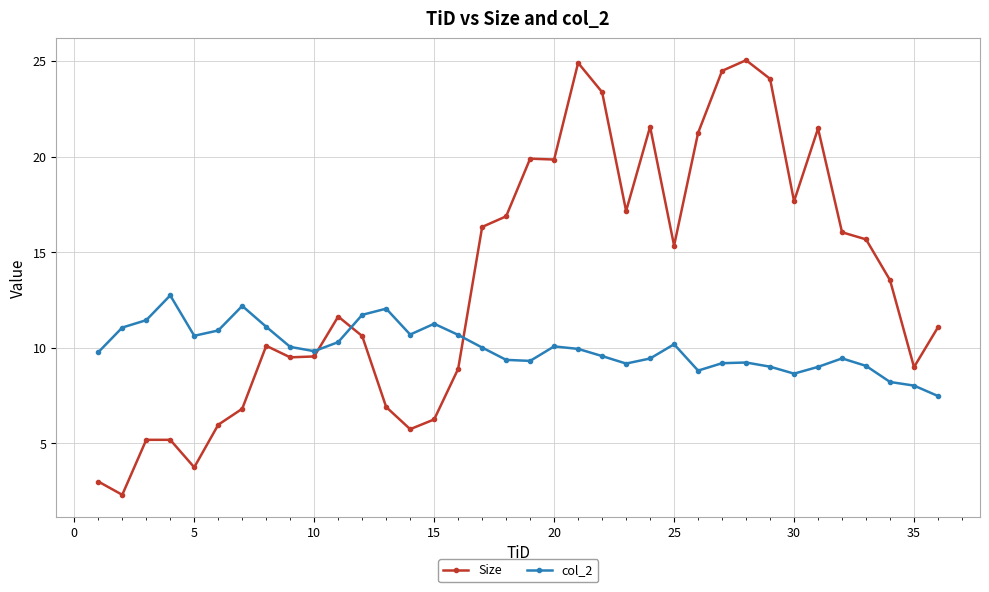

What is the value of the col_2 point at the 35th from the left?

8.0